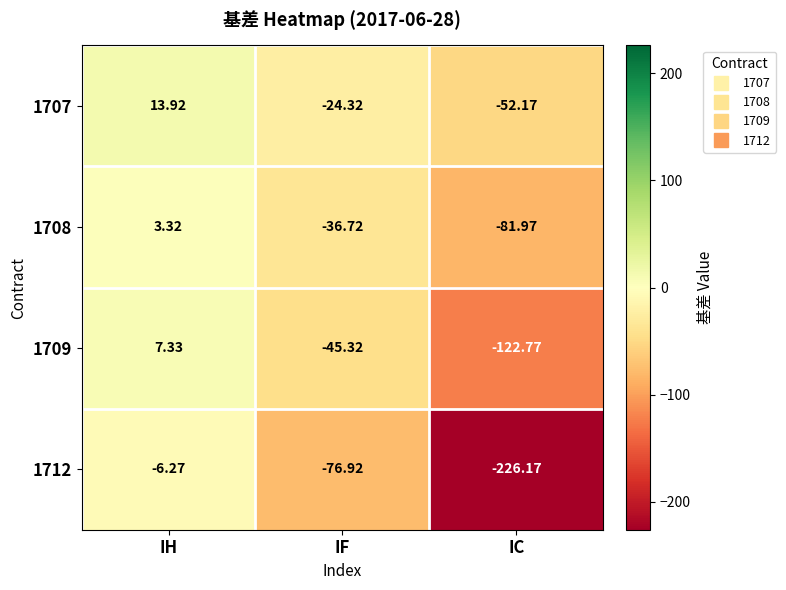

Is the value of 1712 at IC greater than the value of 1708 at IH?

No